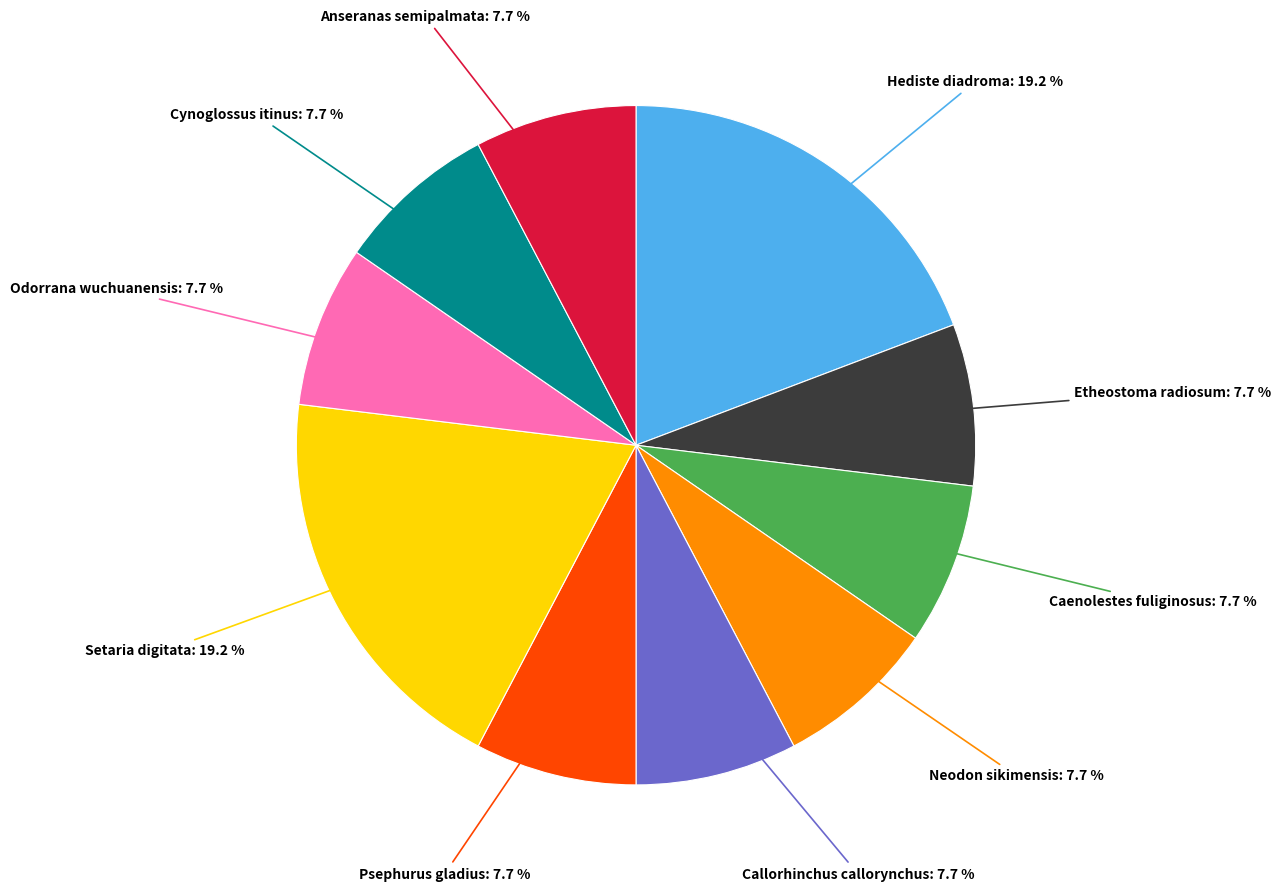

How many slices are in this pie chart?

10